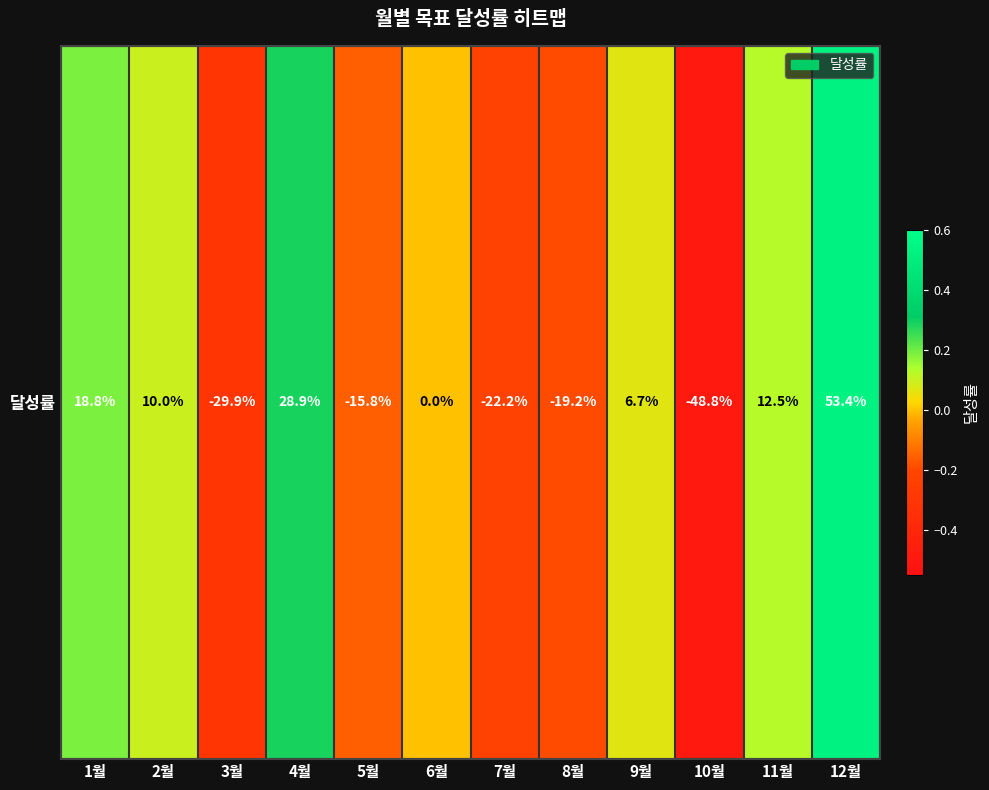

Reading left to right, list all the values displayed in this chart.

1월=0.2	2월=0.1	3월=-0.3	4월=0.3	5월=-0.2	6월=0.0	7월=-0.2	8월=-0.2	9월=0.1	10월=-0.5	11월=0.1	12월=0.5